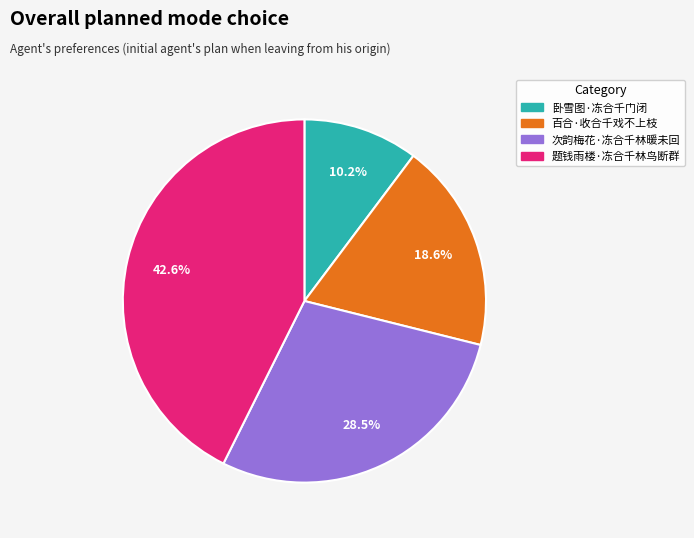

Count the number of slices in the pie.

4